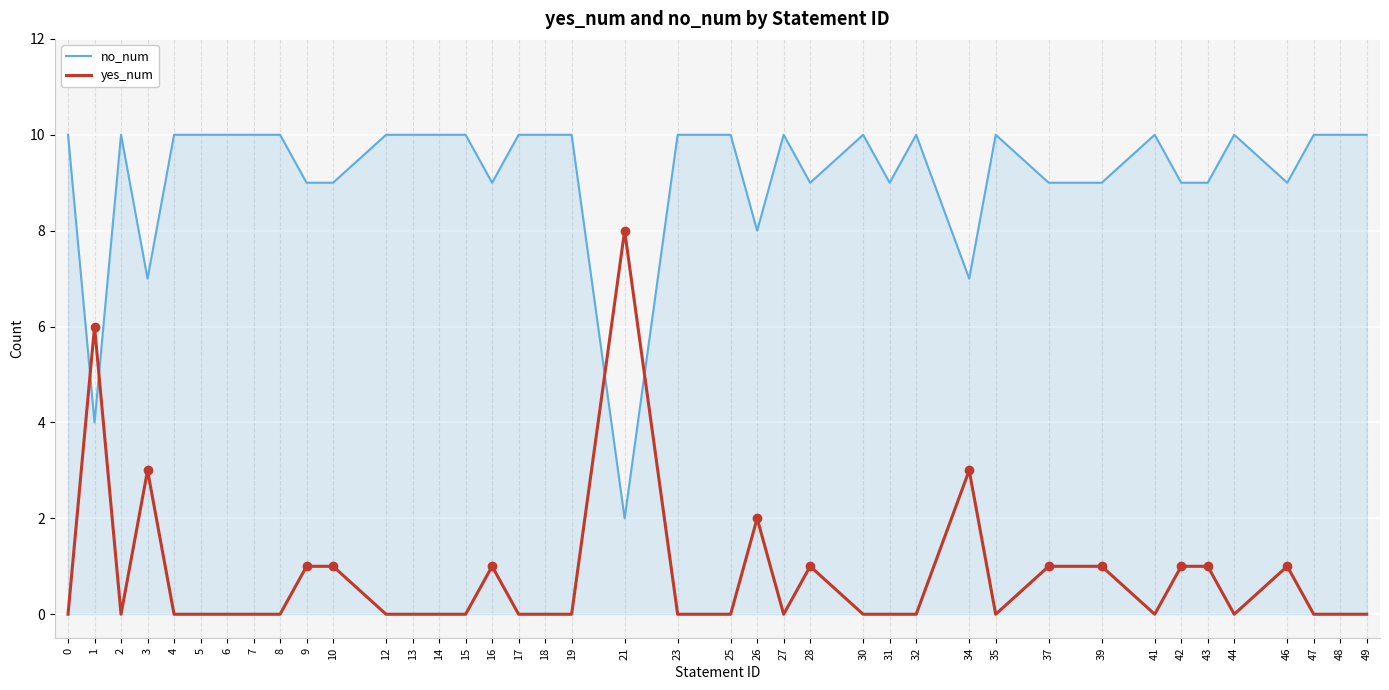

At which category does no_num reach its first local valley?

1